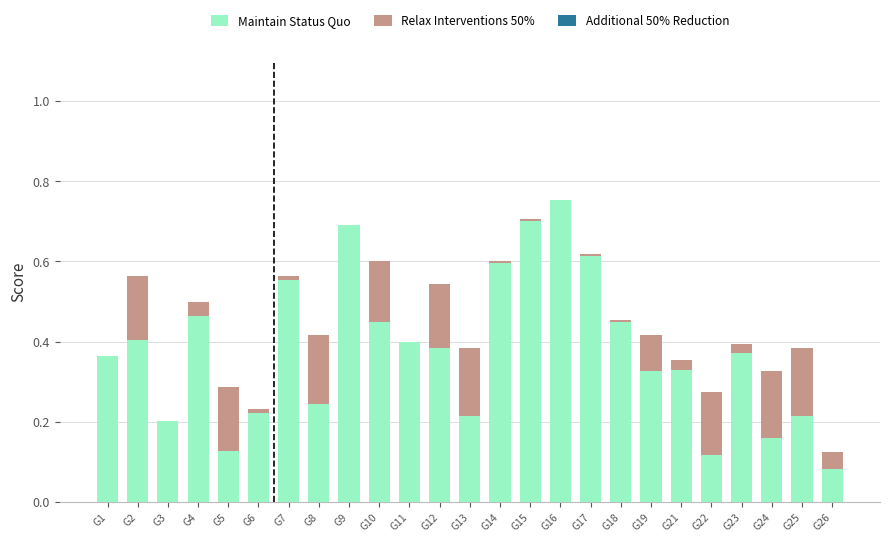

What is the highest value of the Relax Interventions 50% series?

0.2